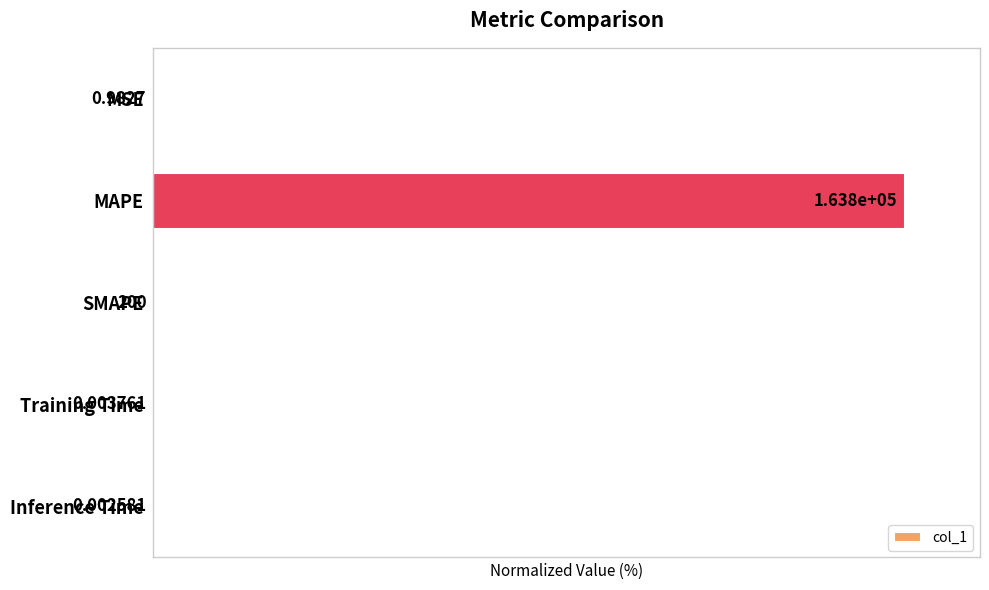

Are the bars horizontal?

Yes